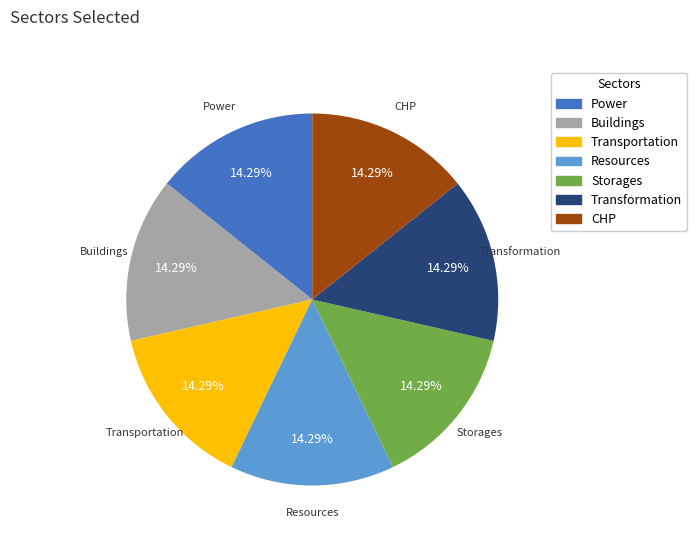

To the nearest percent, what is the difference between the largest and smallest slice percentages?

0%